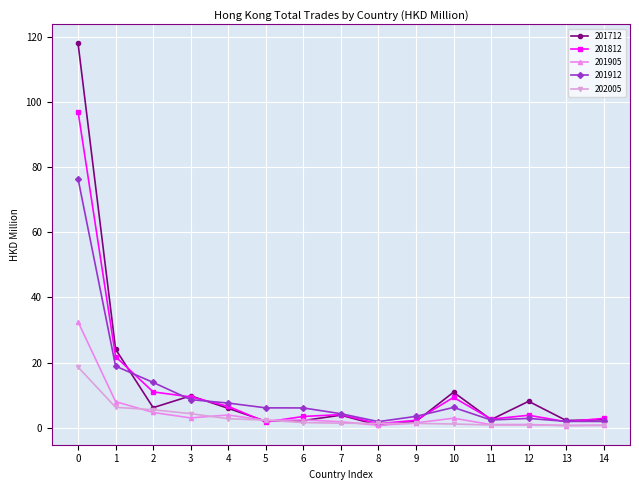

What is the difference between the highest and lowest values at 0?

99.3